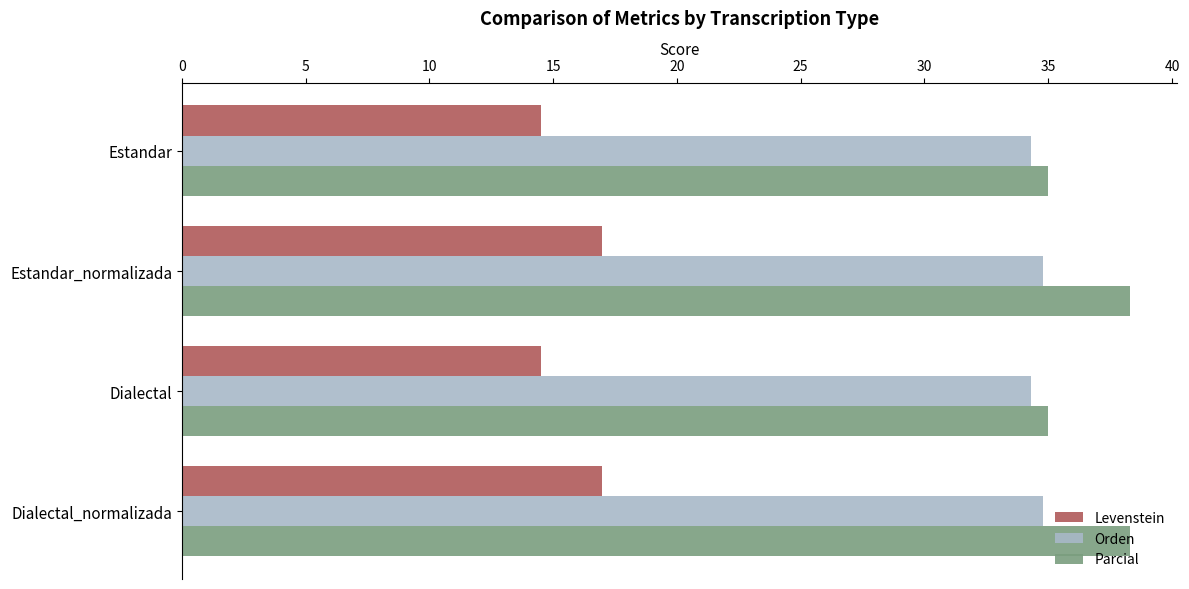

At how many categories does at least one series exceed 33?

4